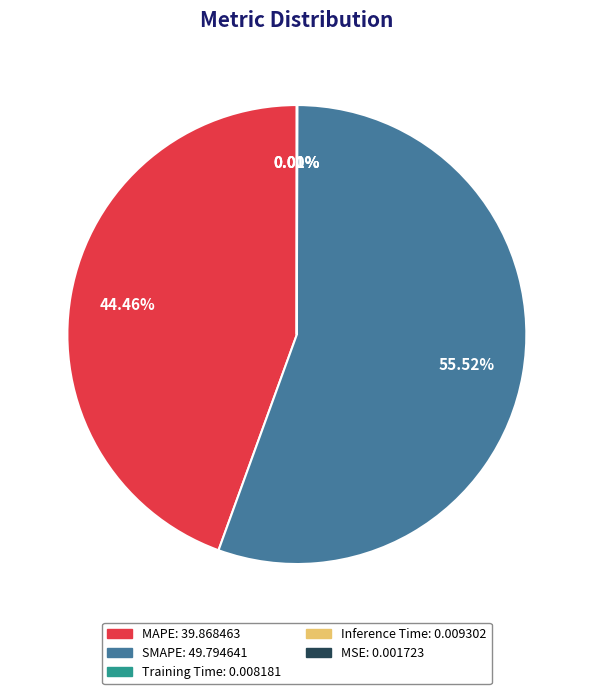

Does any single category account for the majority?

Yes